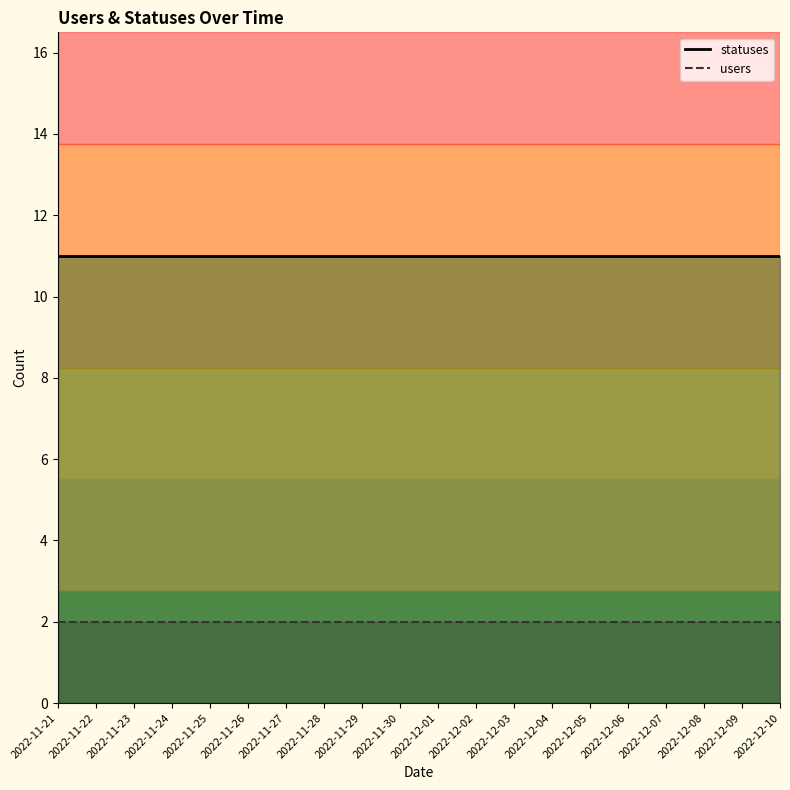

Between 2022-12-07 and 2022-11-26, which is larger?

2022-12-07